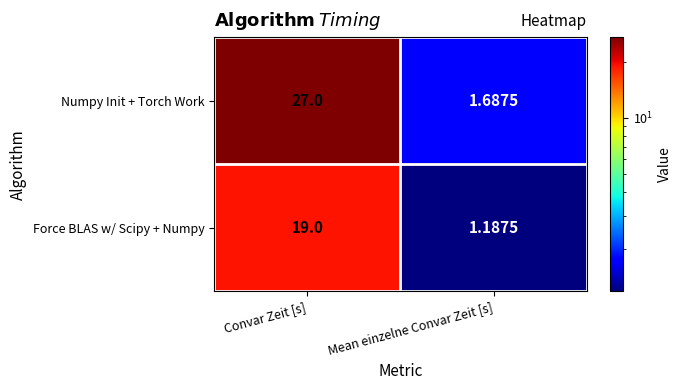

Rank the series at Convar Zeit [s] from highest to lowest value.

Numpy Init + Torch Work, Force BLAS w/ Scipy + Numpy